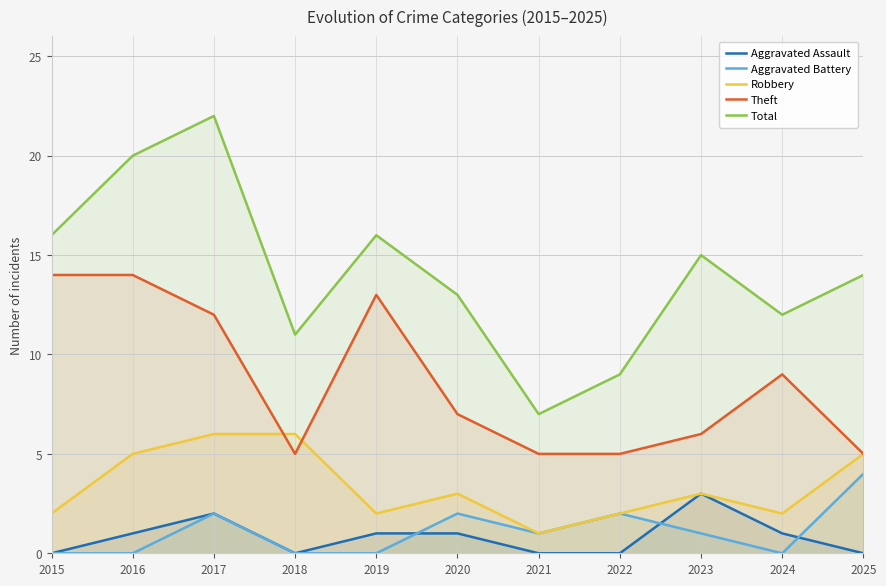

What is the average value of the Aggravated Assault series?

1